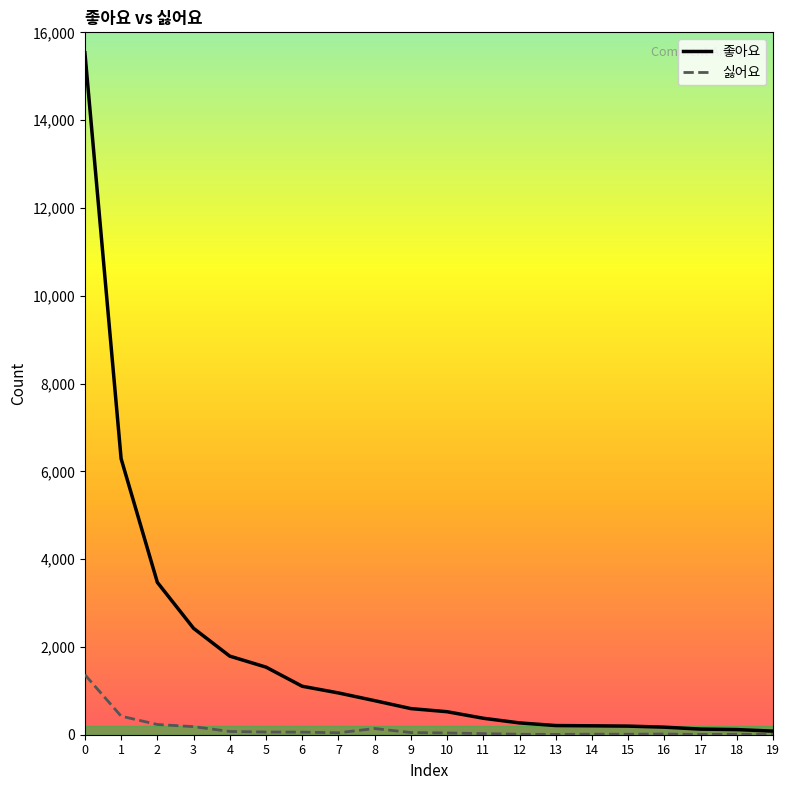

List the series in order of their peak value, highest first.

좋아요, 싫어요